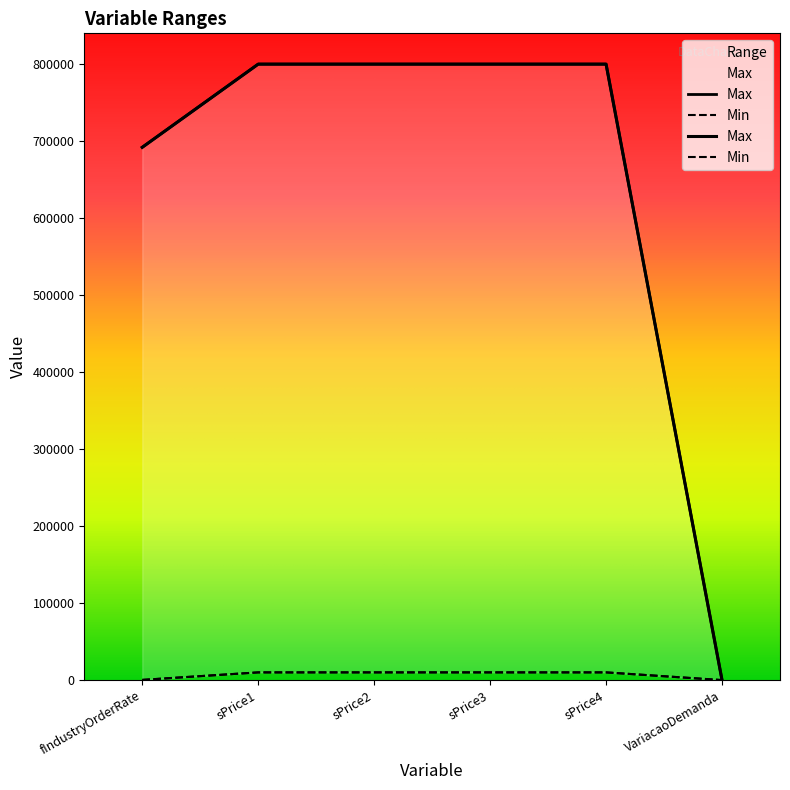

Is it true that the value at sPrice2 is 444612.7?

False